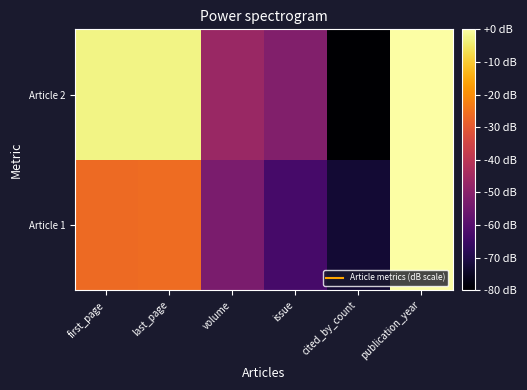

Count the number of data series in this chart.

2